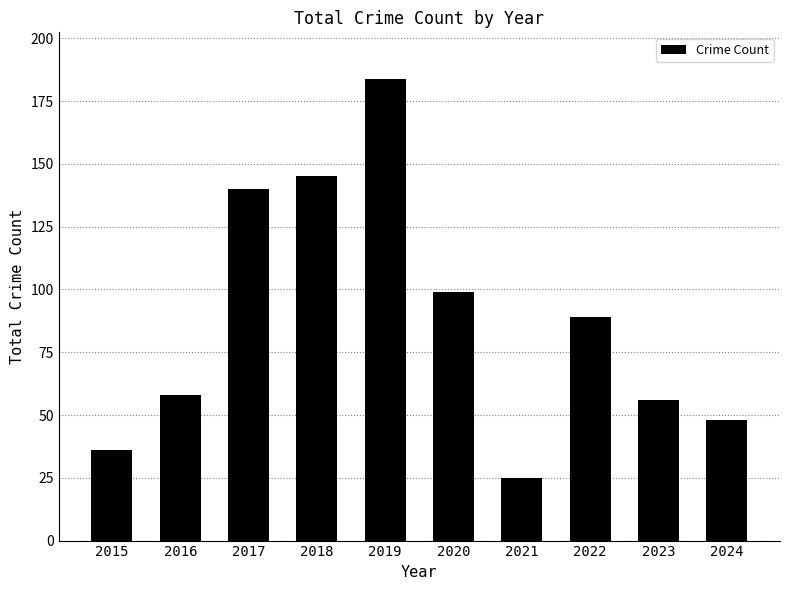

What is the change in value from 2017 to 2022?

-51